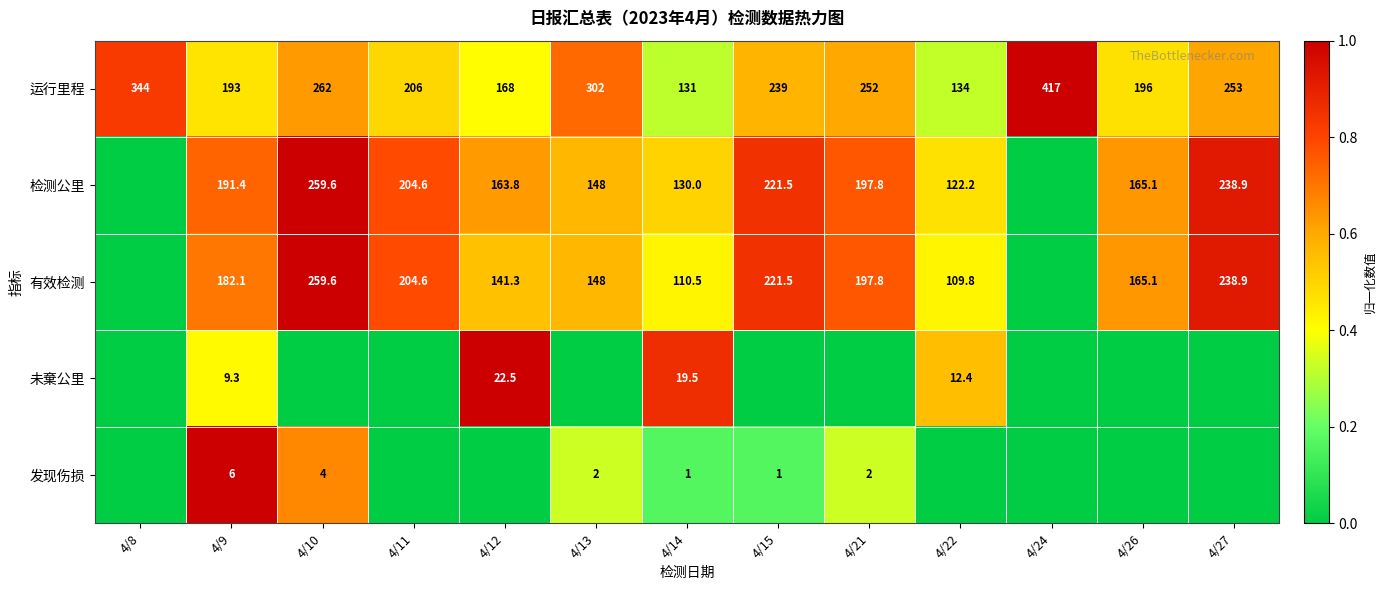

What is the difference between the 有效检测 values at 4/27 and 4/13?

90.9